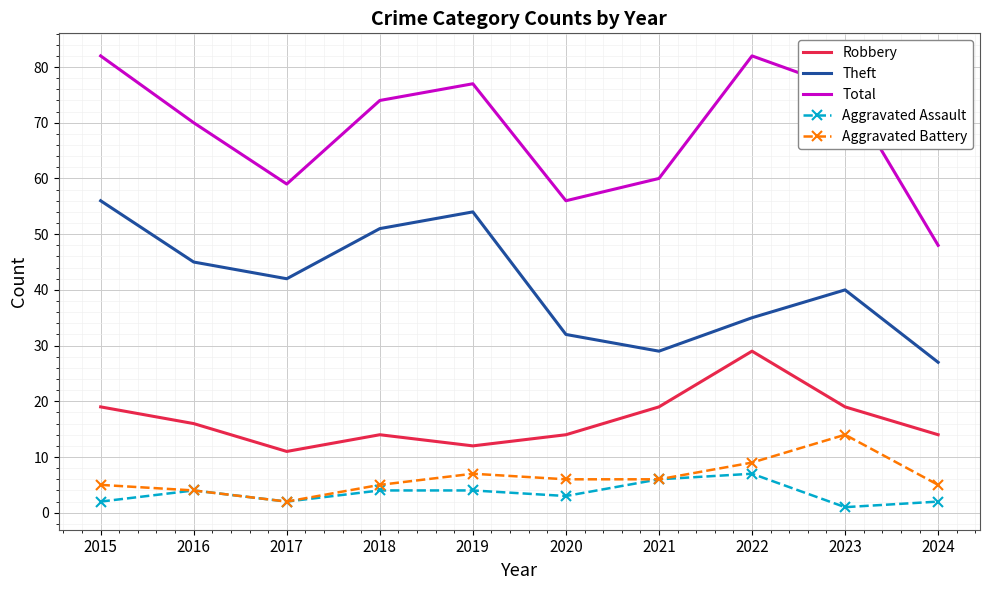

How many series are shown in this chart?

5